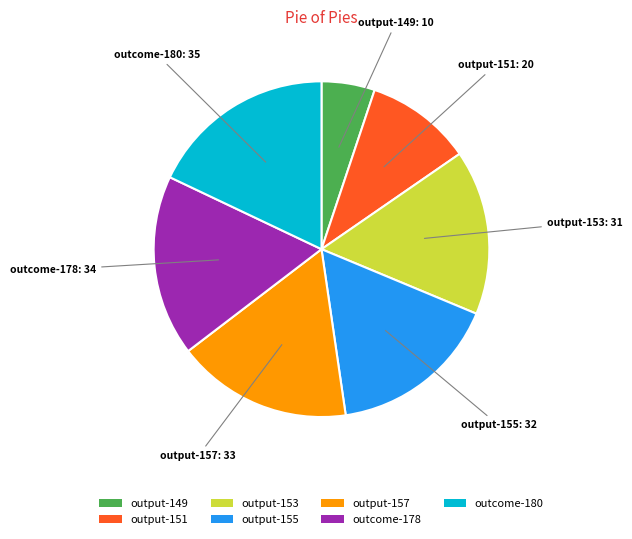

Rank the categories by value from highest to lowest.

outcome-180, outcome-178, output-157, output-155, output-153, output-151, output-149